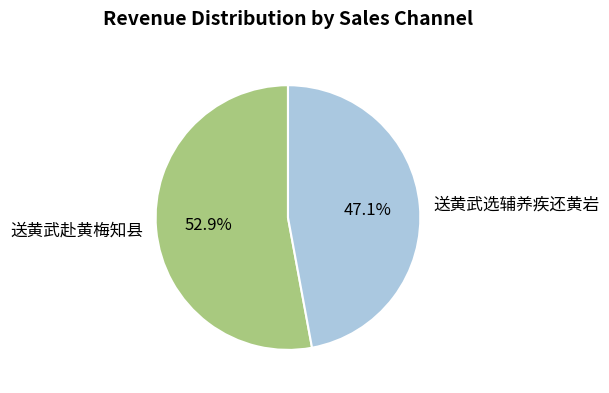

What is the total percentage of 送黄武选辅养疾还黄岩 and 送黄武赴黄梅知县?

100.0%